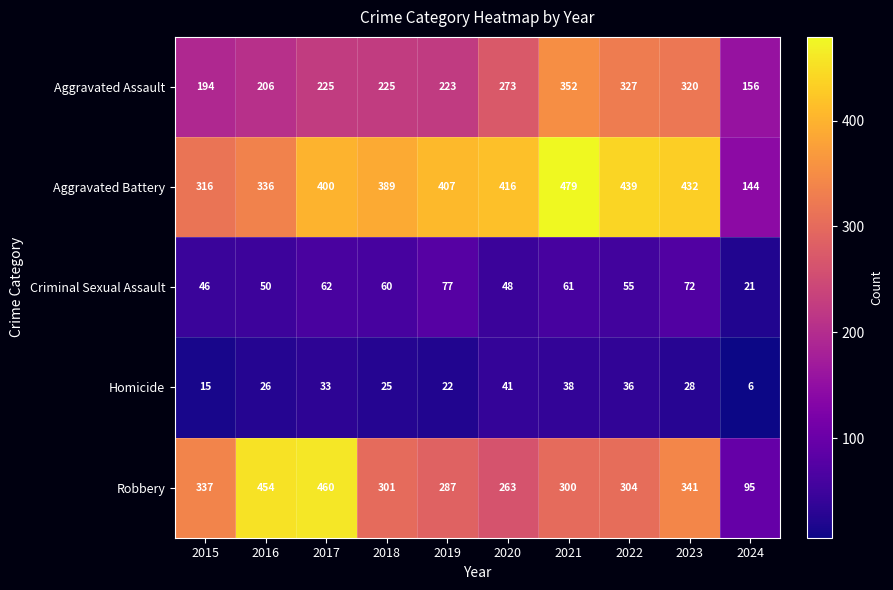

Which series changed the most between 2021 and 2023?

Aggravated Battery